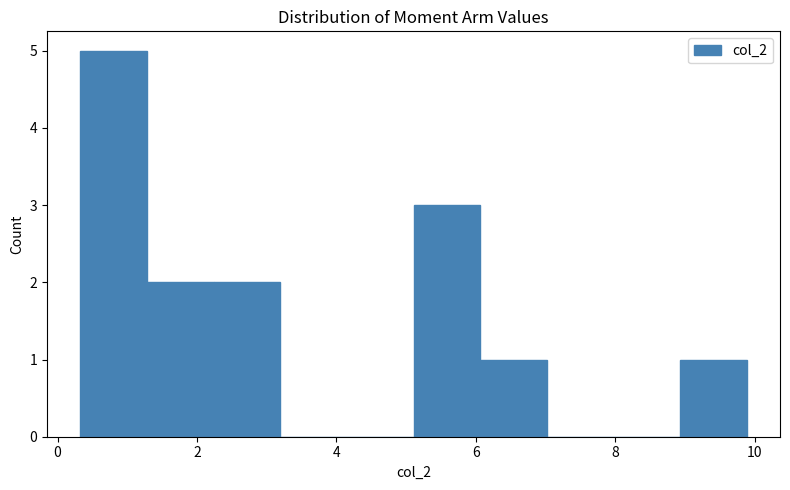

Reading left to right, list every bar in this chart as the range it spans on the x-axis followed by its height. Neither the bar edges nor the heights are printed on the chart, so give them approximately, as read against the axes.

0.4 to 1.2: 5
1.2 to 2.2: 2
2.2 to 3.2: 2
3.2 to 4.2: 0
4.2 to 5.2: 0
5.2 to 6.0: 3
6.0 to 7.0: 1
7.0 to 8.0: 0
8.0 to 9.0: 0
9.0 to 9.8: 1